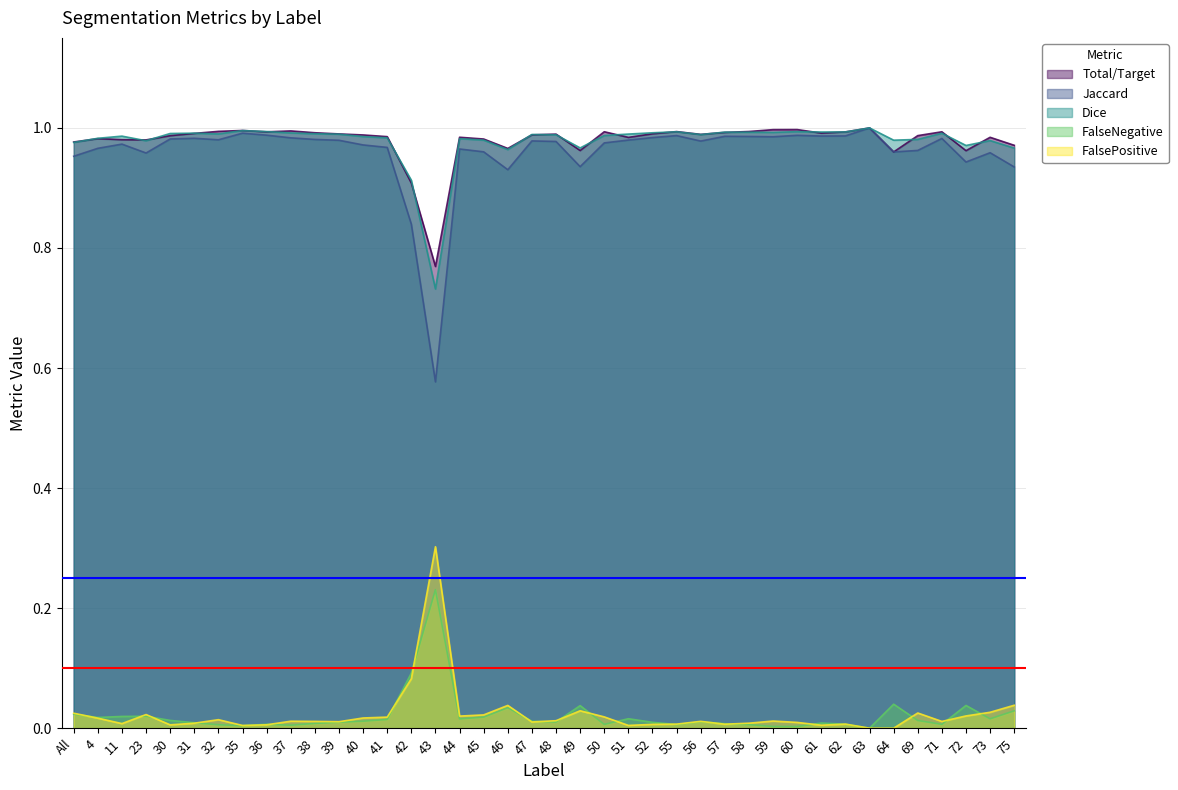

How many lines are shown in the chart?

5